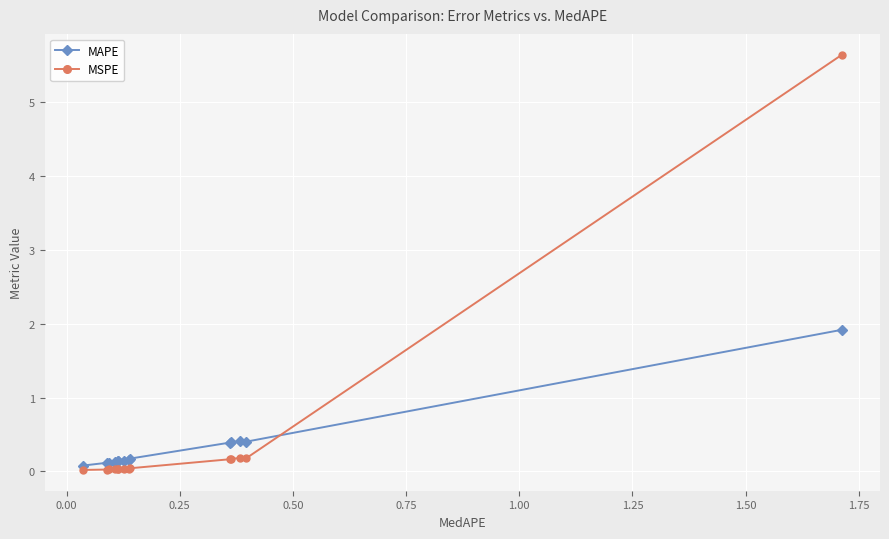

In MSPE, how many points are higher than both neighbors (excluding endpoints)?

2